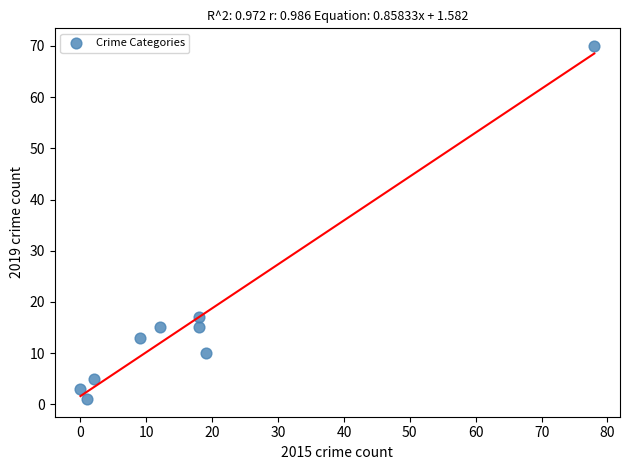

What is the range of Y values (max minus min)?

69